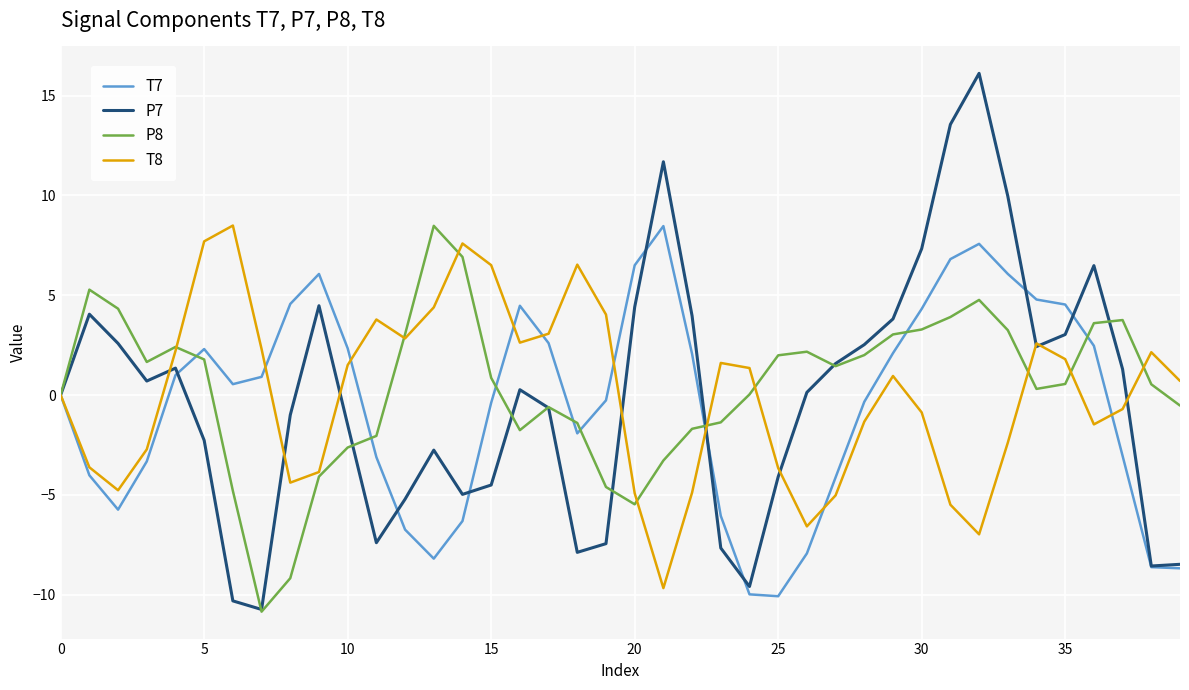

What is the maximum value for T8?

8.5